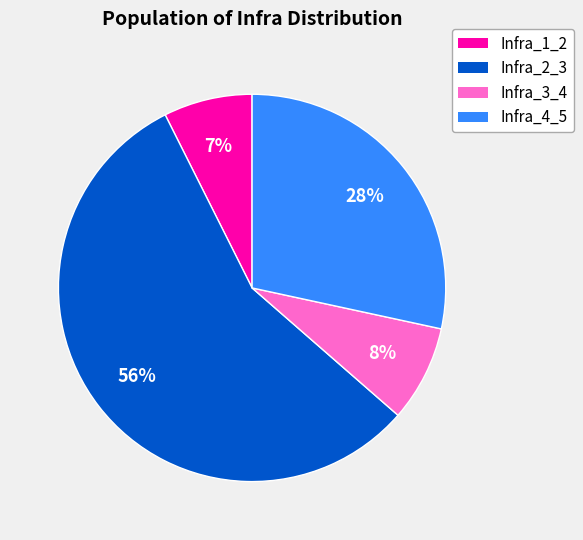

Is the sum of Infra_3_4 and Infra_4_5 greater than half?

No